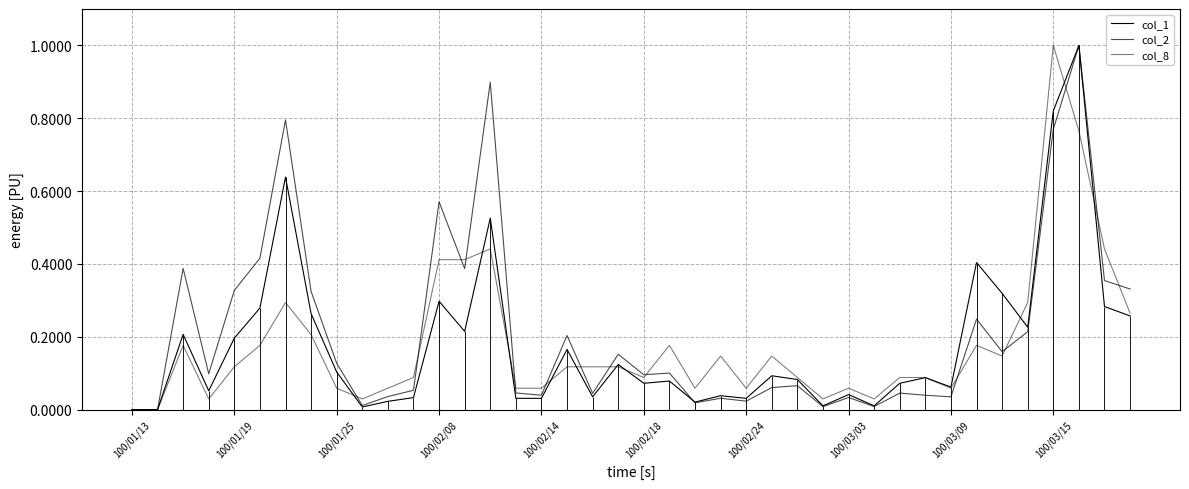

Reading left to right, transcribe all the data shown in this chart.

col_1: 0.0	0.0	0.2	0.1	0.2	0.3	0.6	0.3	0.1	0.0	0.0	0.0	0.3	0.2	0.5	0.0	0.0	0.2	0.0	0.1	0.1	0.1	0.0	0.0	0.0	0.1	0.1	0.0	0.0	0.0	0.1	0.1	0.1	0.4	0.3	0.2	0.8	1.0	0.3	0.3
col_2: 0.0	0.0	0.4	0.1	0.3	0.4	0.8	0.3	0.1	0.0	0.0	0.1	0.6	0.4	0.9	0.0	0.0	0.2	0.0	0.2	0.1	0.1	0.0	0.0	0.0	0.1	0.1	0.0	0.0	0.0	0.0	0.0	0.0	0.2	0.2	0.2	0.8	1.0	0.4	0.3
col_8: 0.0	0.0	0.2	0.0	0.1	0.2	0.3	0.2	0.1	0.0	0.1	0.1	0.4	0.4	0.4	0.1	0.1	0.1	0.1	0.1	0.1	0.2	0.1	0.1	0.1	0.1	0.1	0.0	0.1	0.0	0.1	0.1	0.1	0.2	0.1	0.3	1.0	0.8	0.4	0.3